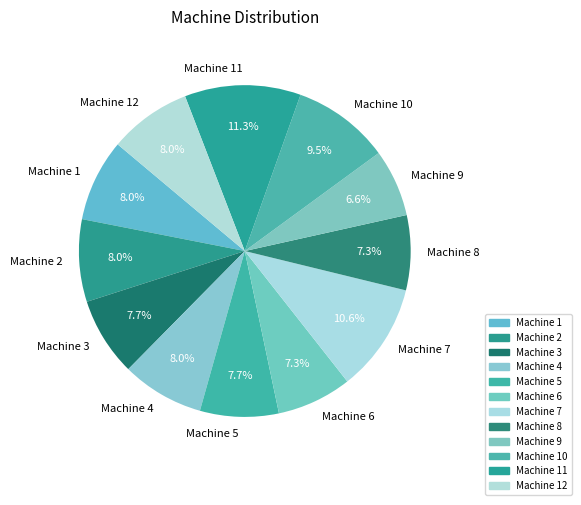

What is the smallest slice in the pie chart?

Machine 9